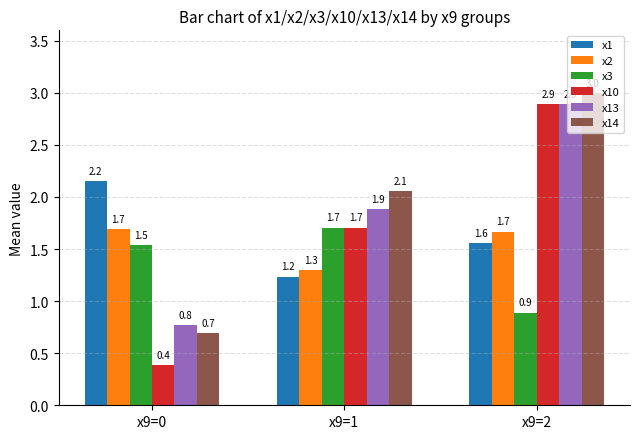

Which series has the widest spread of values?

x10